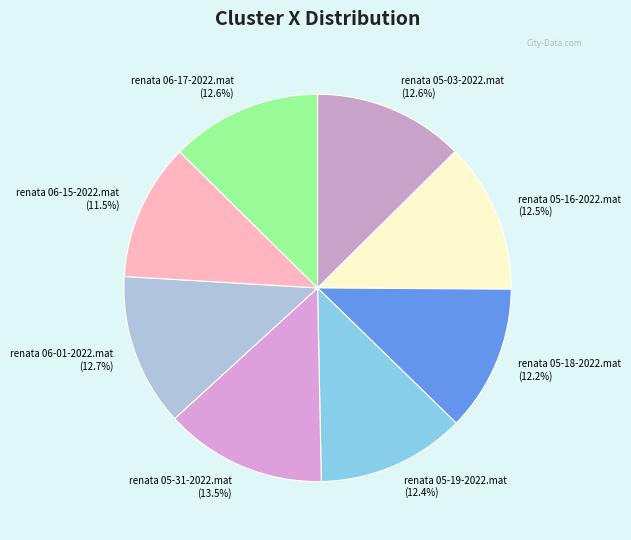

True or false: renata 05-31-2022.mat accounts for 26% of the total.

False